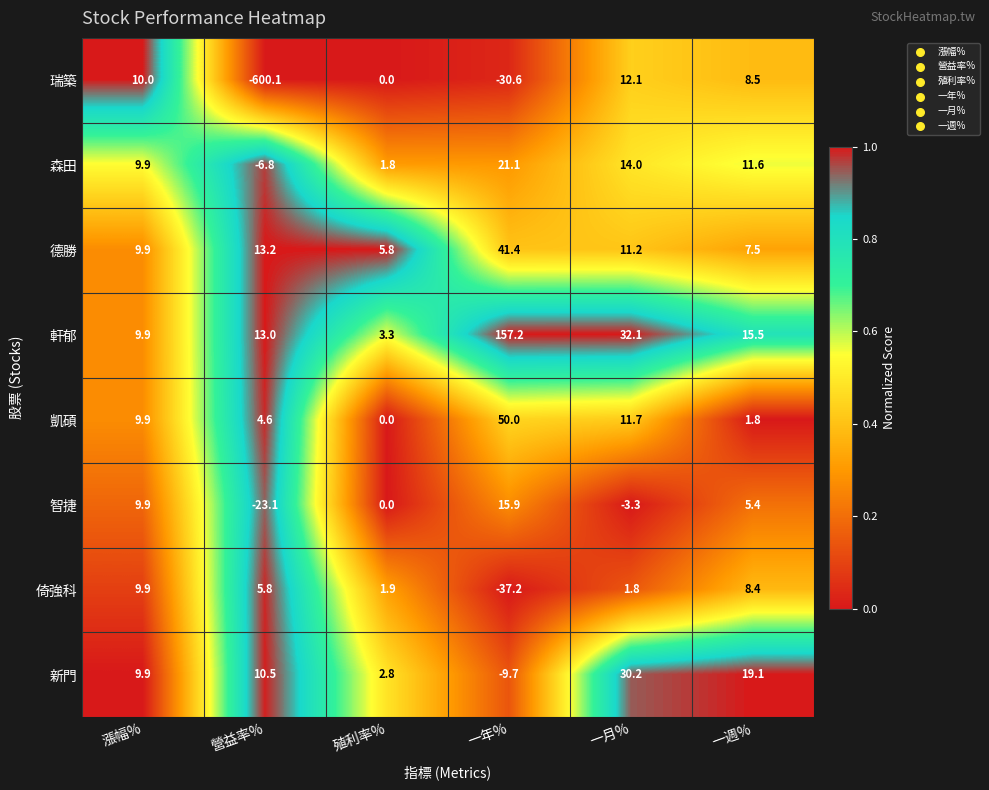

What is the average value of the 軒郁 series?

38.5